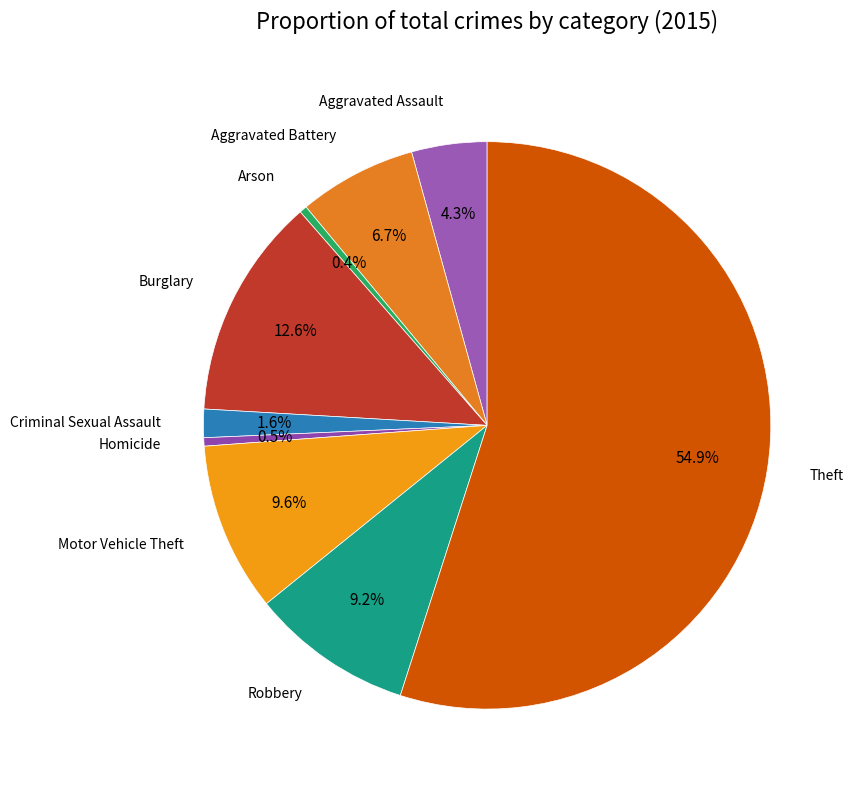

How many slices are in this pie chart?

9